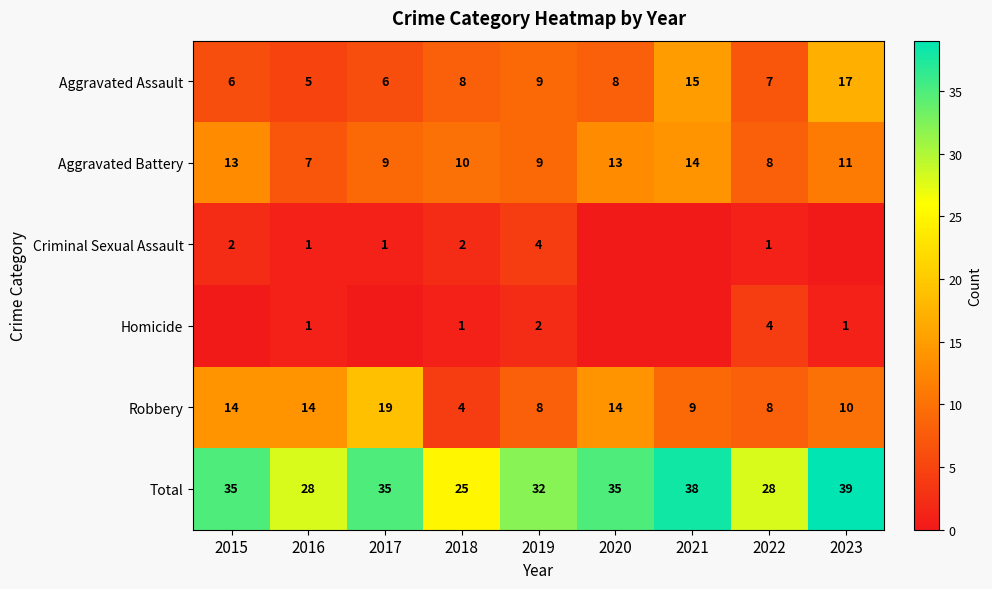

The Total series shows 28 at 2022. True or false?

True